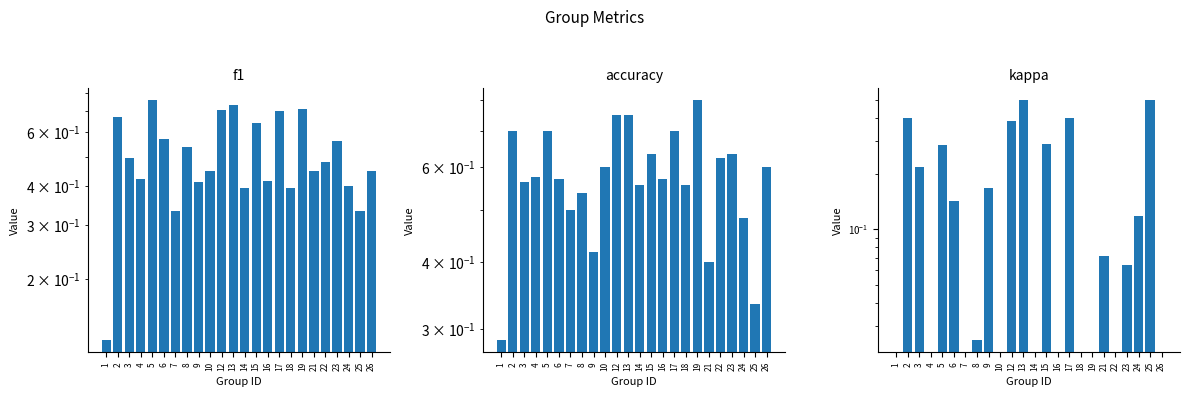

What is the value of the f1 bar at the 23rd from the left?

0.3